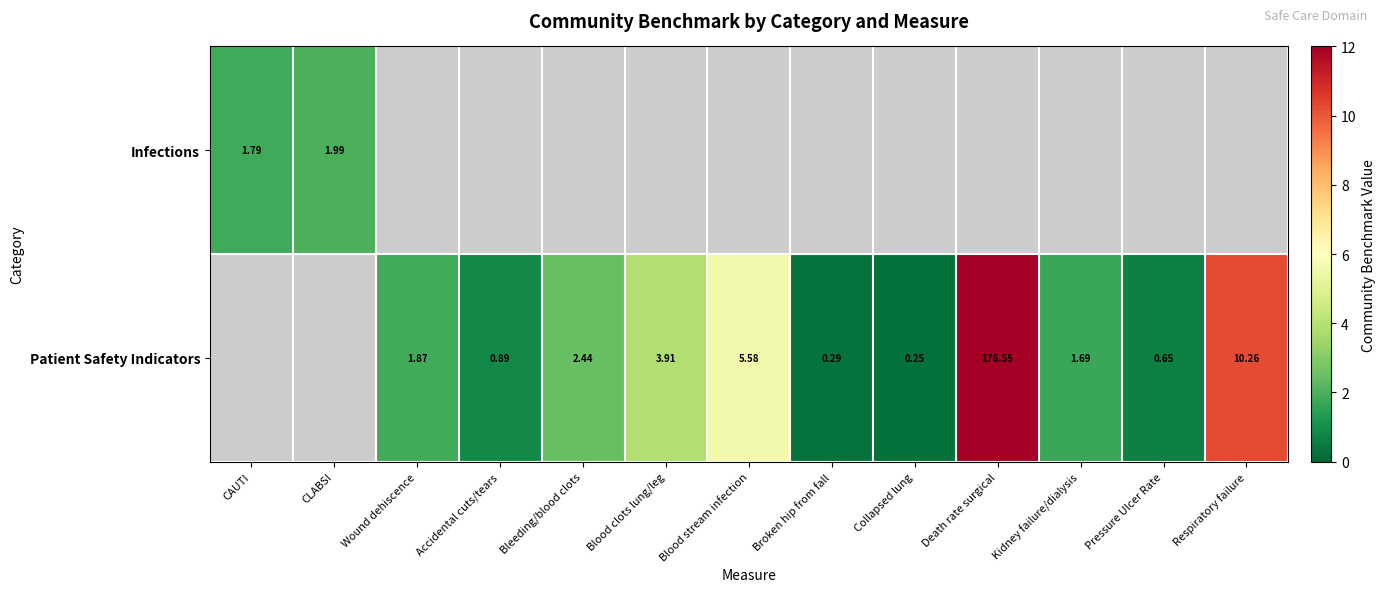

Where does the Patient Safety Indicators series first go above 1?

Wound dehiscence